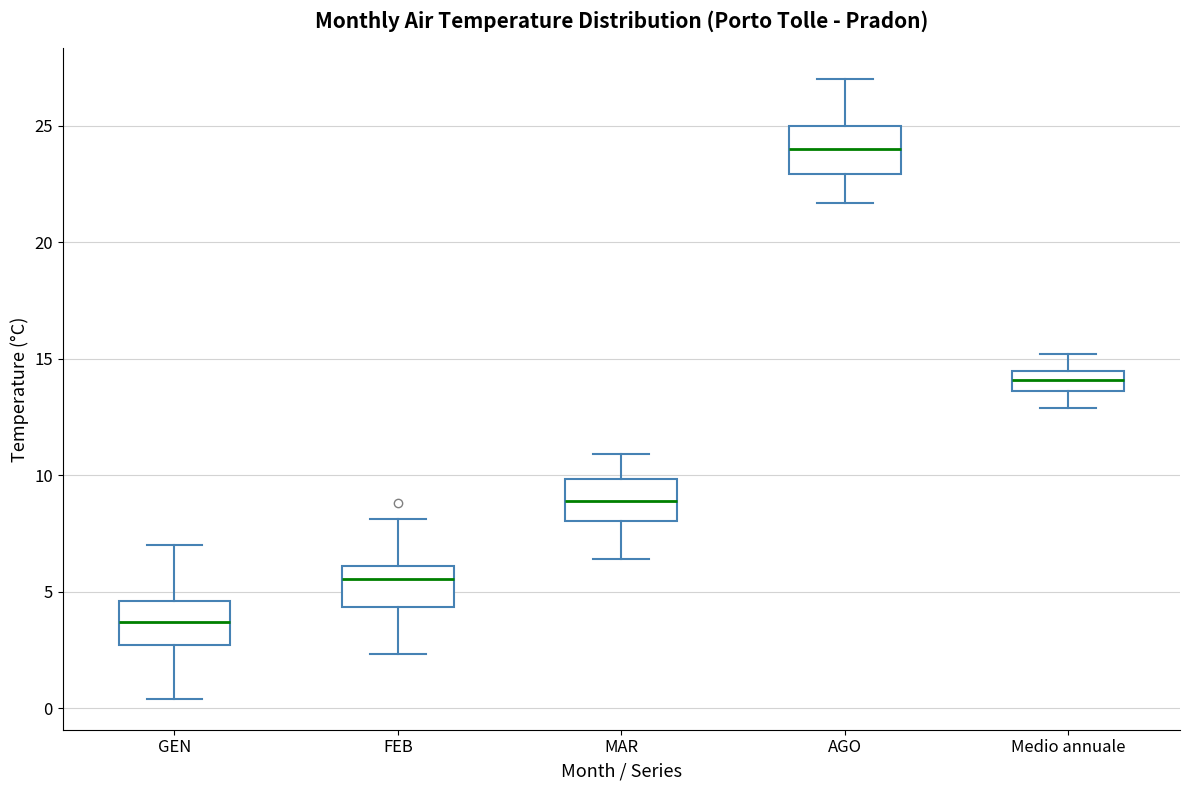

Which box's median line is the lowest?

GEN